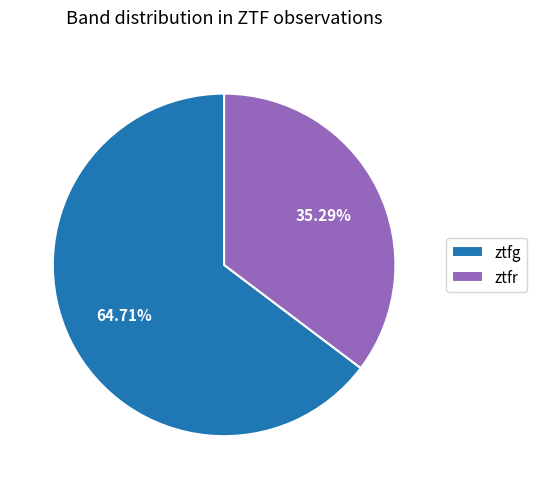

Rank the categories by value from highest to lowest.

ztfg, ztfr